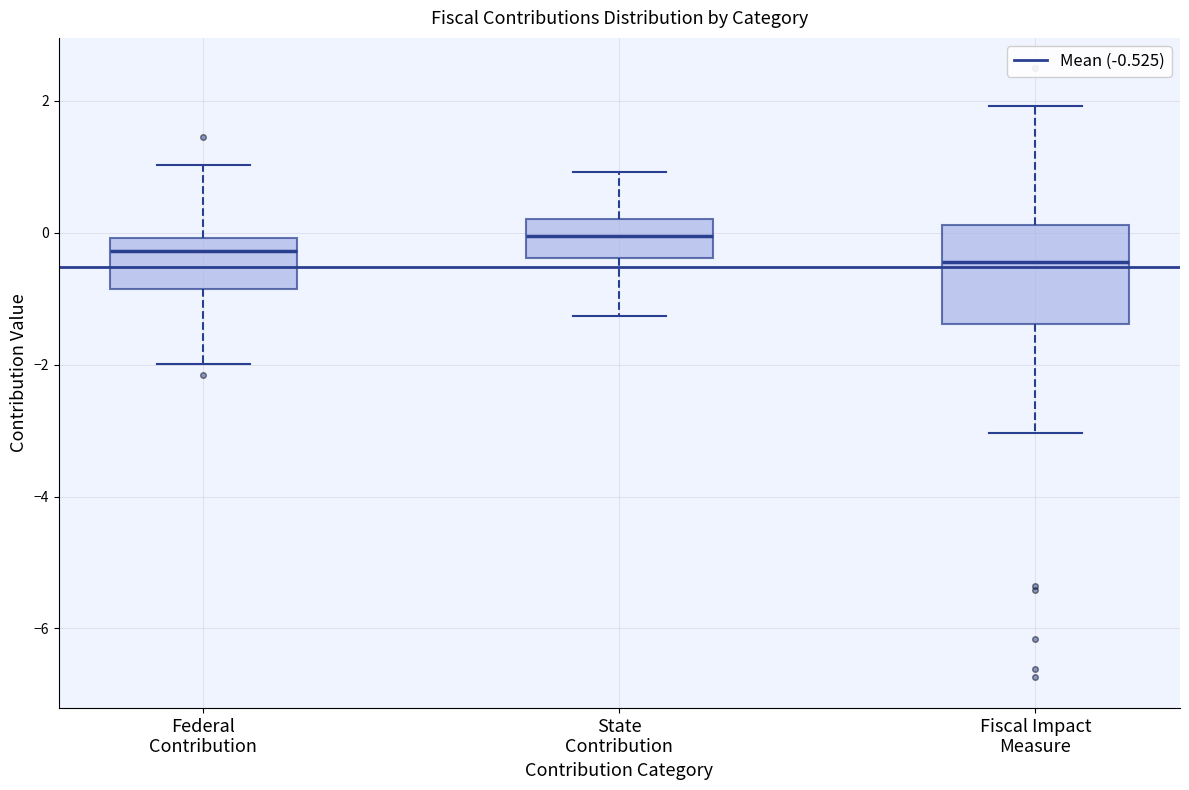

Reading left to right, read every box against the y-axis: the position of its median line, the range the box covers, and the ends of its whiskers. The values are not printed on the chart, so give them approximately, as read against the axis.

Federal Contribution: median -0.2, box -0.8 to 0.0, whiskers -2.0 to 1.0
State Contribution: median 0.0, box -0.4 to 0.2, whiskers -1.2 to 1.0
Fiscal Impact Measure: median -0.4, box -1.4 to 0.2, whiskers -3.0 to 2.0